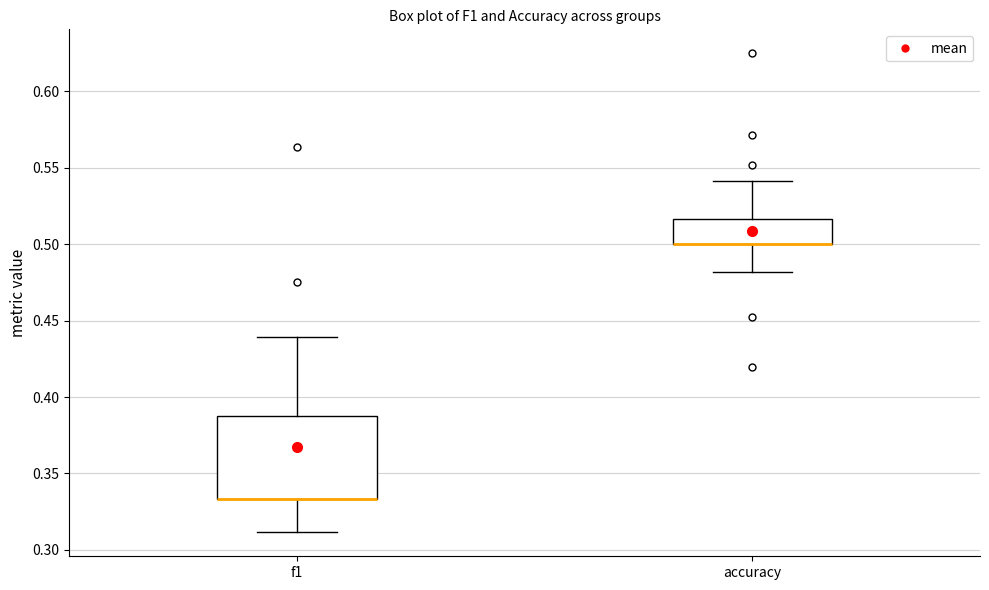

Which box is the tallest, from its lower edge to its upper edge?

f1